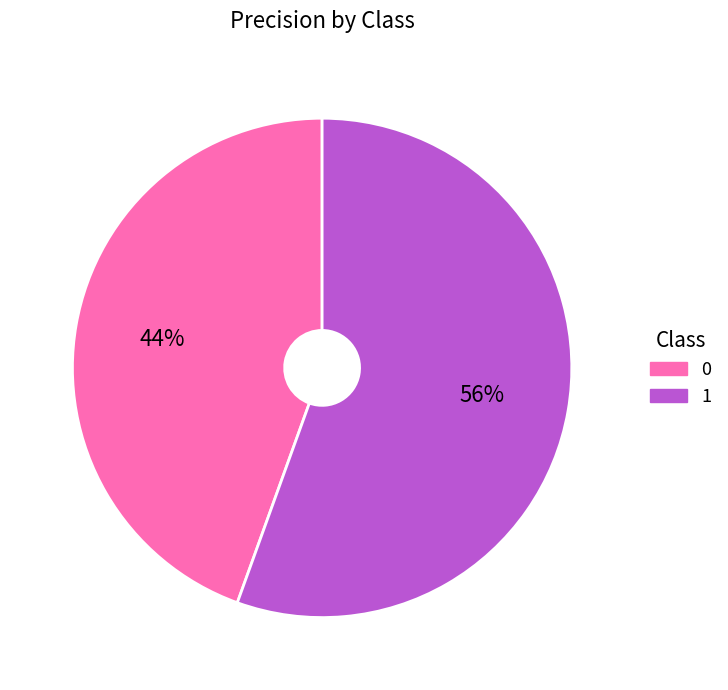

Is it true that 1 is 56% of the pie?

True